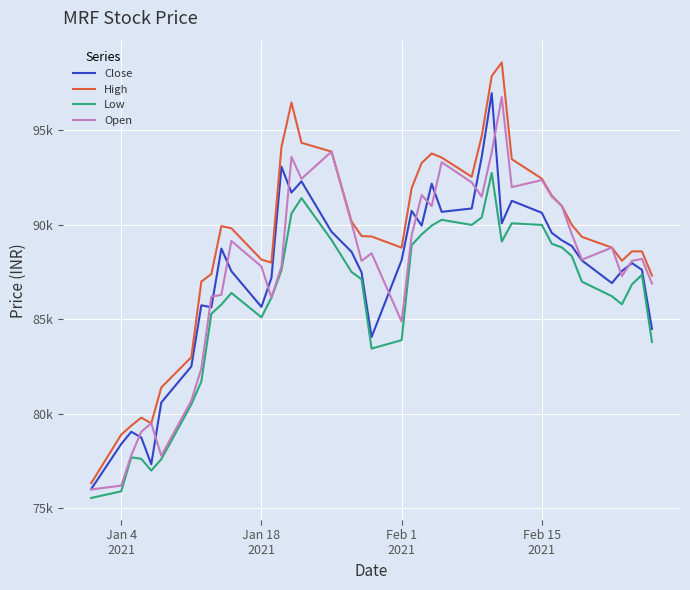

What are all the series names shown in the legend?

Close, High, Low, Open